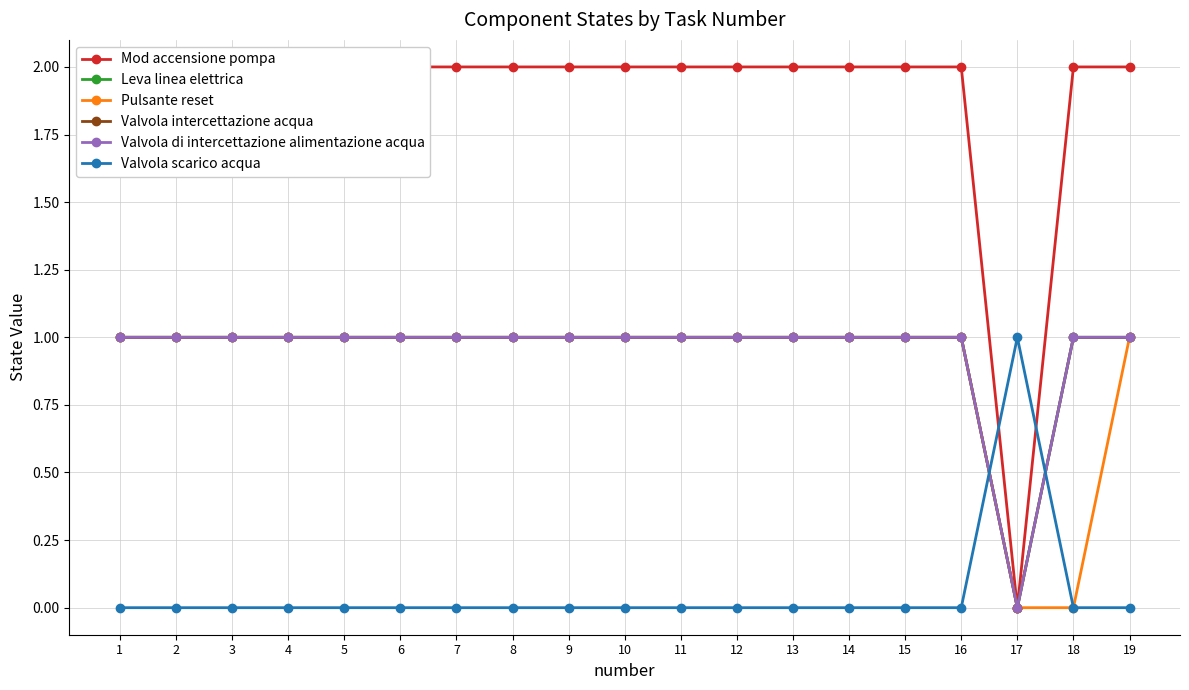

Between 2 and 14, which series saw the biggest shift?

Mod accensione pompa